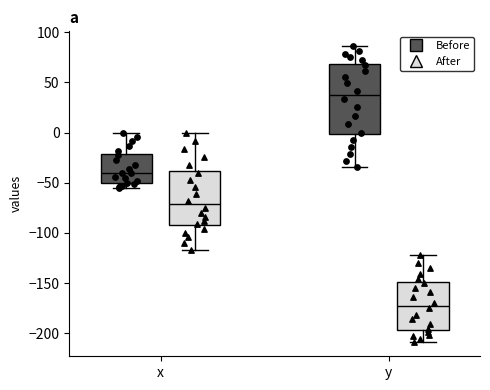

Reading left to right, read every box against the y-axis: the position of its median line, the range the box covers, and the ends of its whiskers. The values are not printed on the chart, so give them approximately, as read against the axis.

x (Before): median -40, box -50 to -20, whiskers -55 to 0
x (After): median -70, box -90 to -40, whiskers -115 to 0
y (Before): median 40, box 0 to 70, whiskers -35 to 85
y (After): median -175, box -195 to -150, whiskers -210 to -120